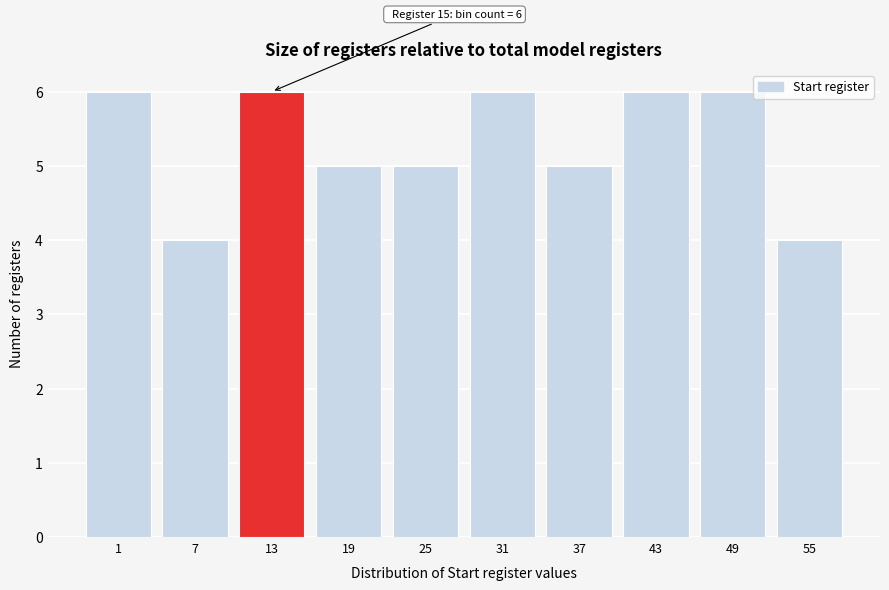

Reading left to right, transcribe all the data shown in this chart.

6	4	6	5	5	6	5	6	6	4